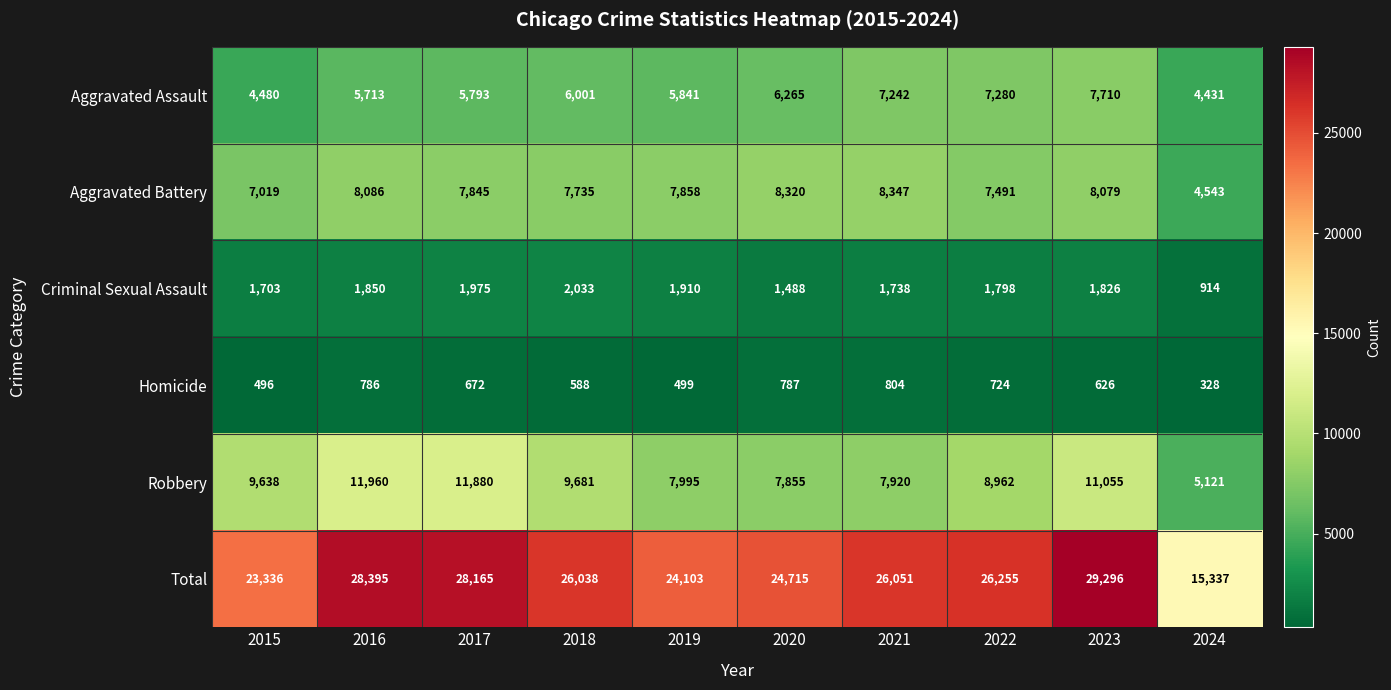

True or false: Homicide has a value of 724 at 2022.

True